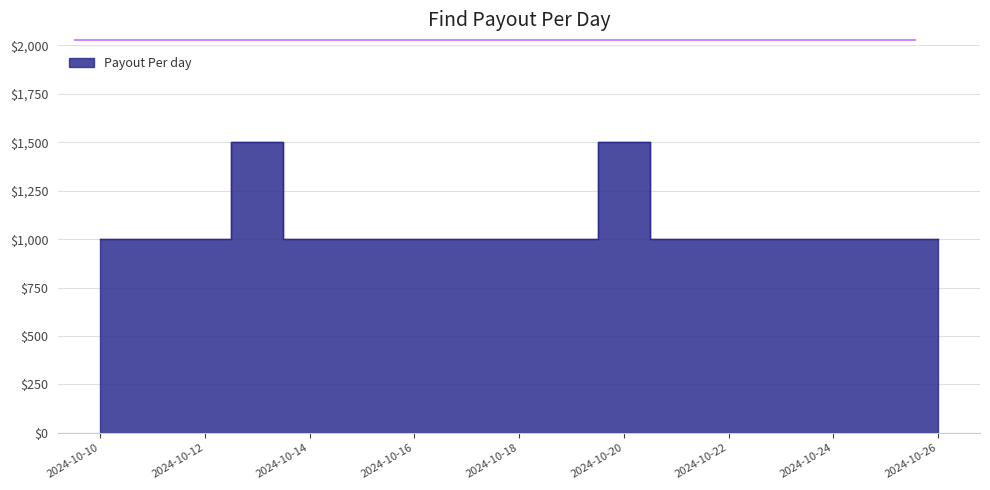

Does the chart have visible grid lines?

Yes